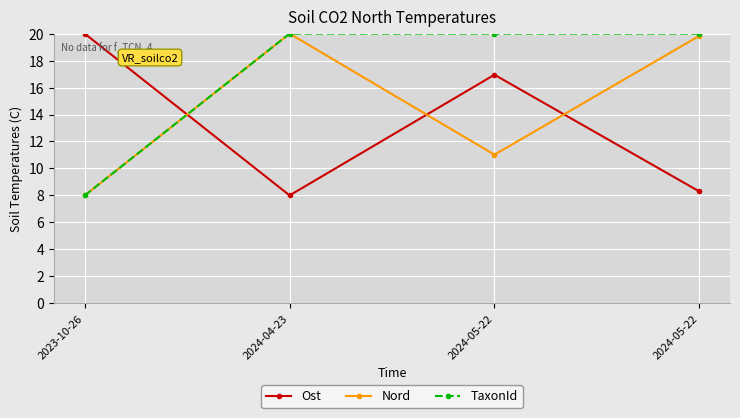

List the series in order of their overall mean, highest first.

TaxonId, Nord, Ost